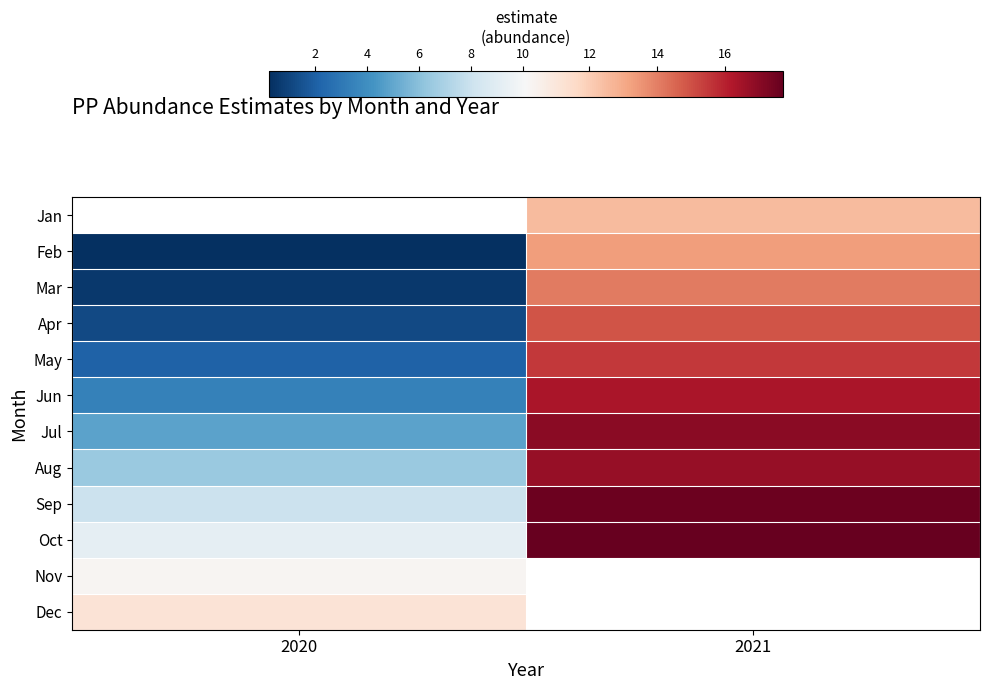

At which label is Aug closest to 11?

2020